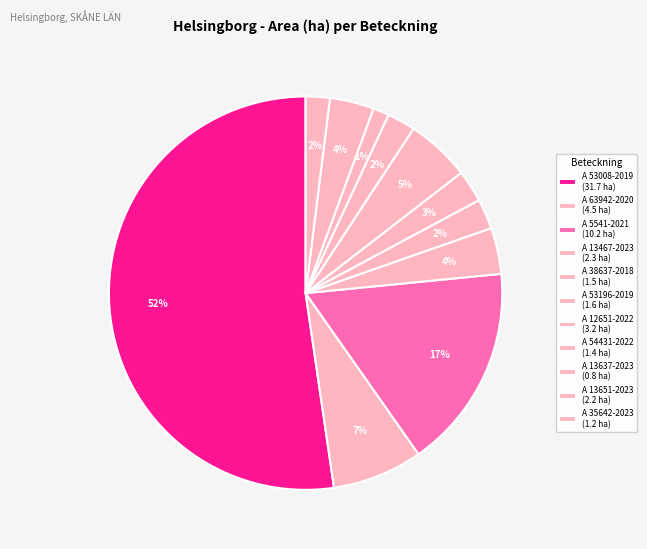

How many segments does this pie chart have?

11